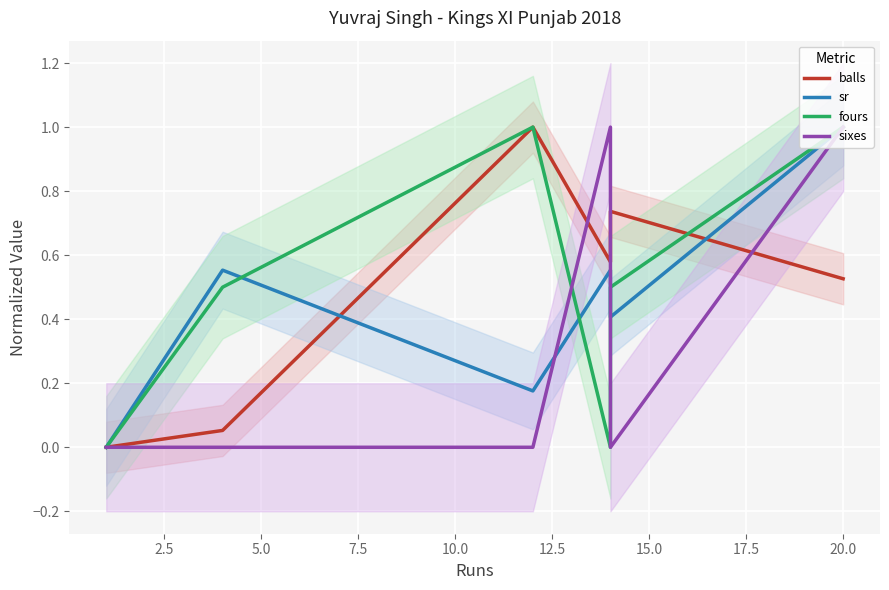

What is the value of the sr point at the 2nd from the left?

0.6